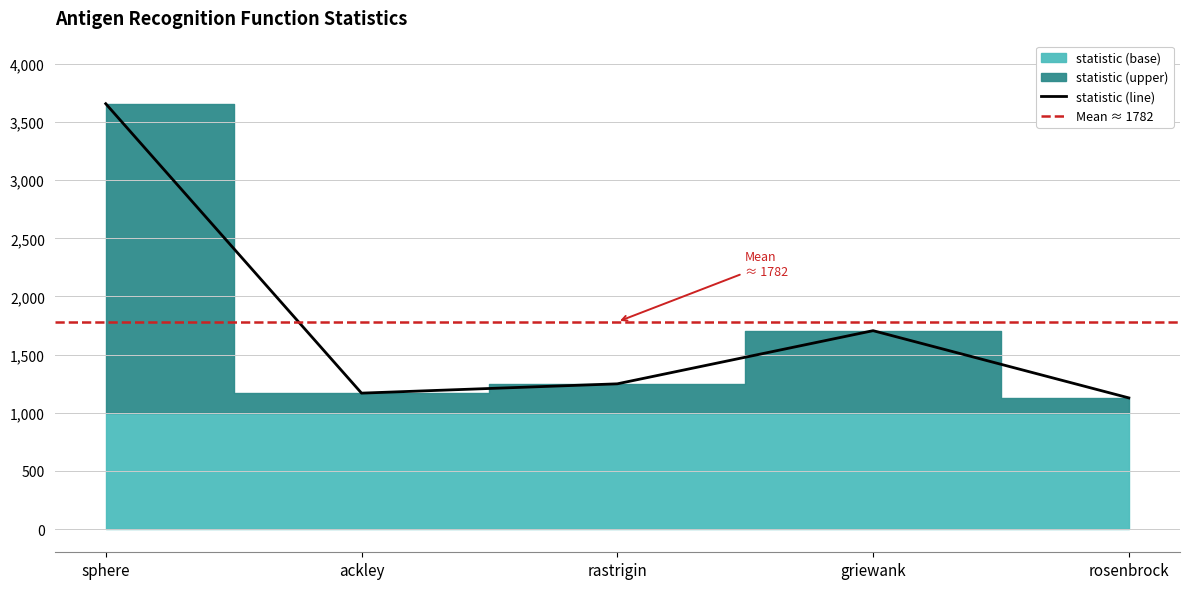

What is the label of the 4th point from the left?

griewank